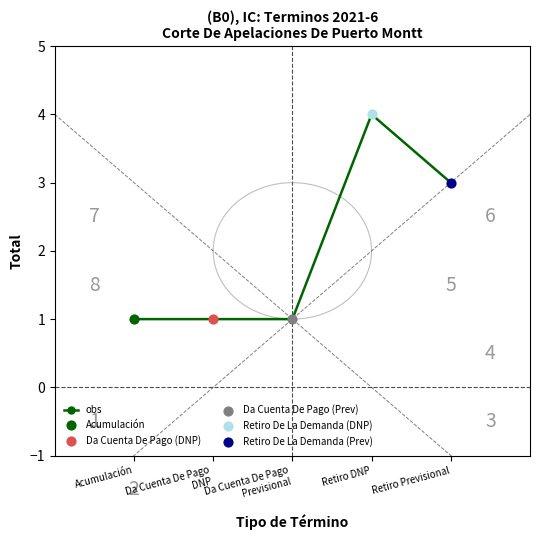

What is the change in value from Acumulación to Retiro DNP?

+3